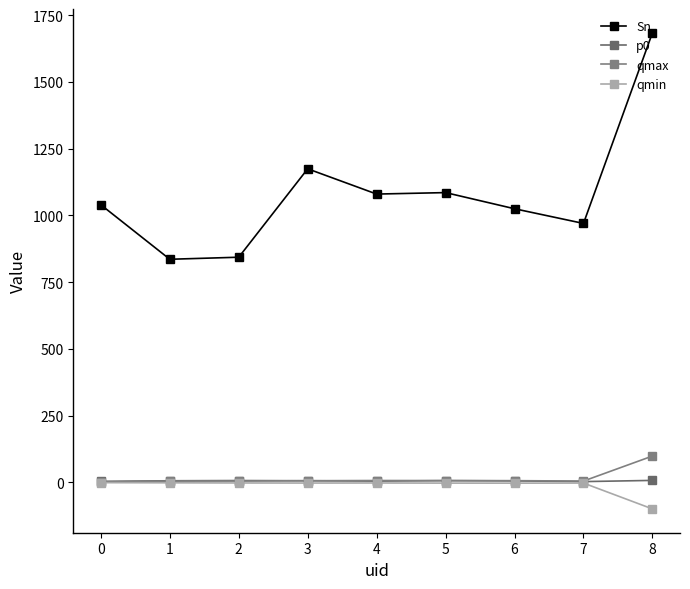

How many lines are shown in the chart?

4